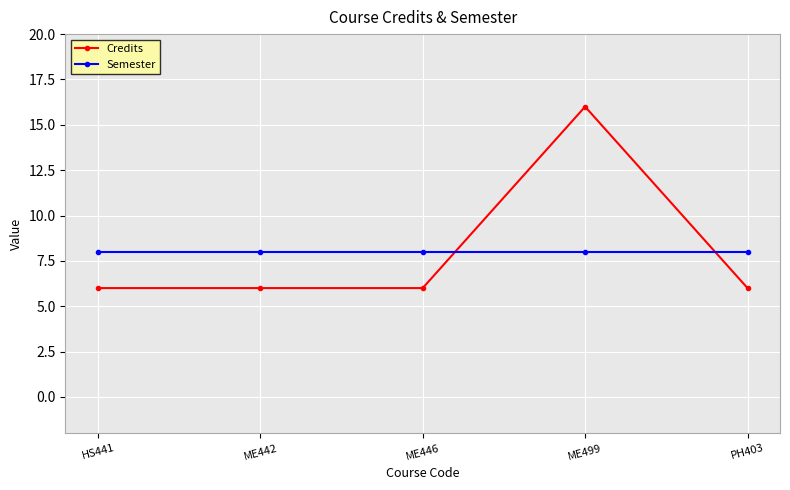

Reading left to right, transcribe all the data shown in this chart.

Credits: HS441=6	ME442=6	ME446=6	ME499=16	PH403=6
Semester: HS441=8	ME442=8	ME446=8	ME499=8	PH403=8